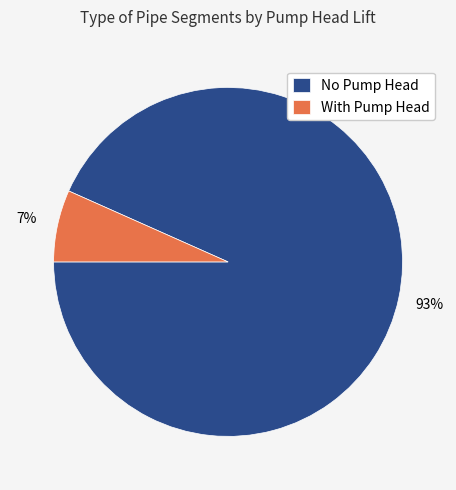

True or false: With Pump Head accounts for 1% of the total.

False